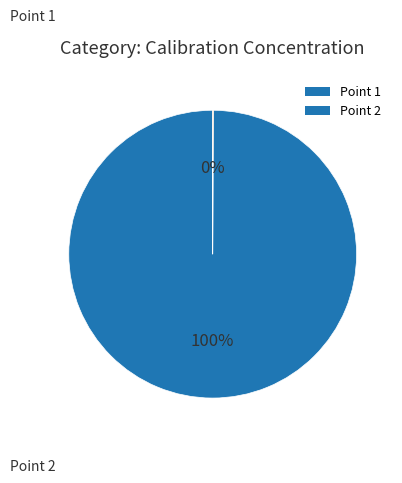

What is the largest slice in the pie chart?

Point 1